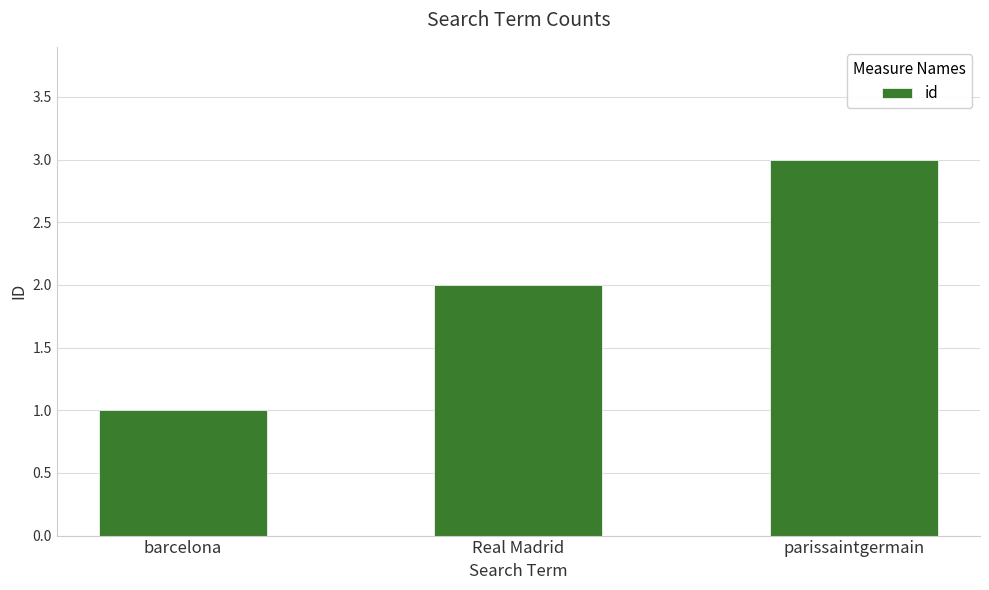

What is the difference between the maximum and second lowest values?

1